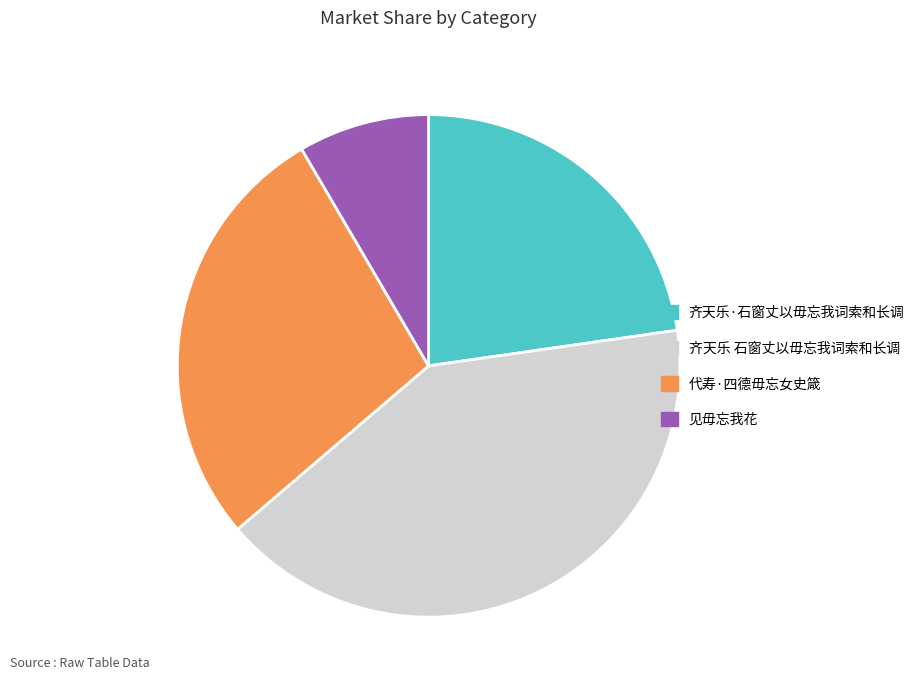

The 齐天乐 石窗丈以毋忘我词索和长调 slice represents 46% of the pie. True or false?

False